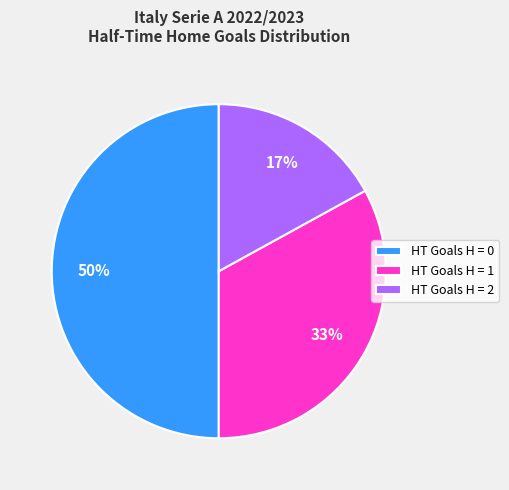

How many segments does this pie chart have?

3